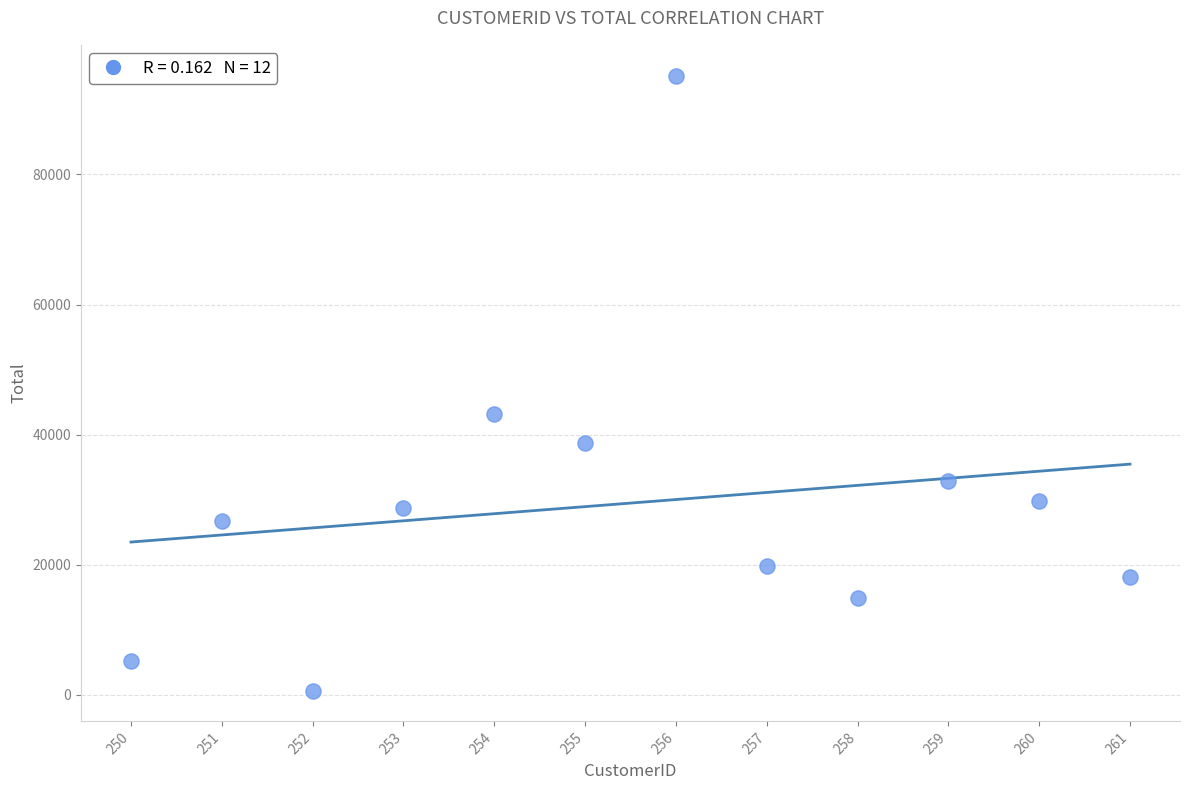

What is the average X value?

255.5